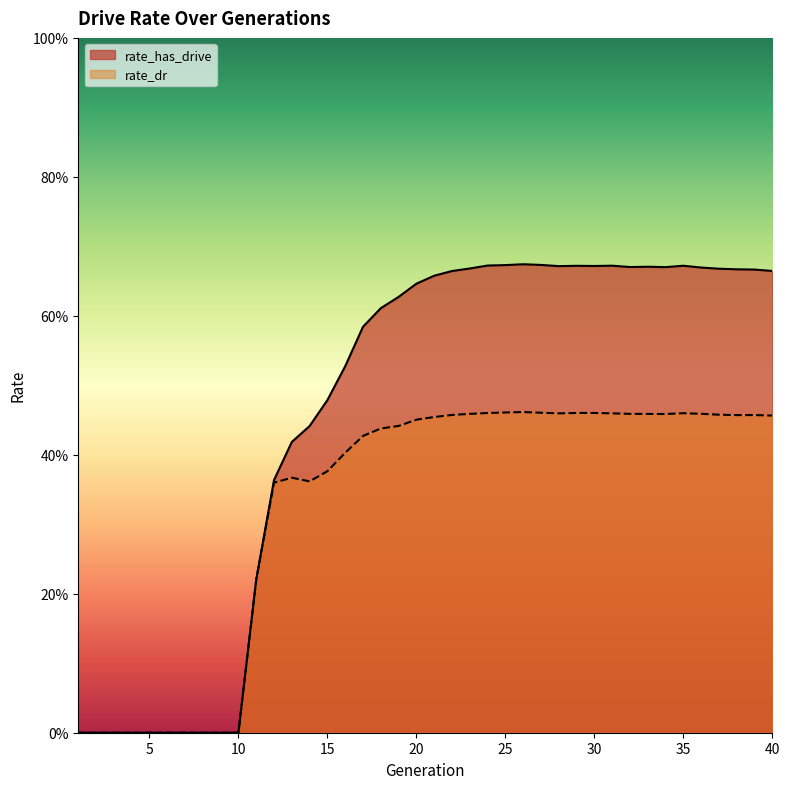

Where is the first local minimum for rate_dr?

14